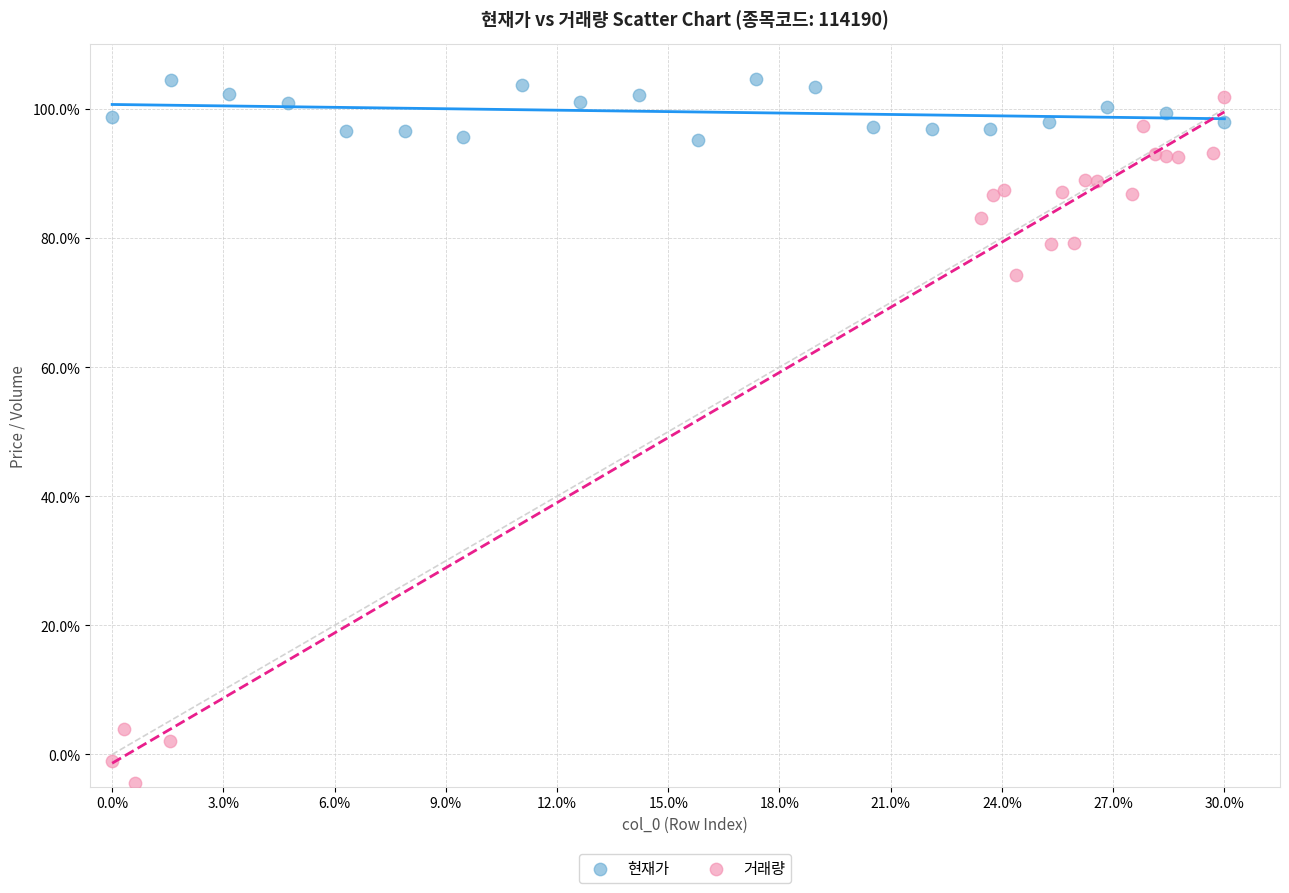

Which series has the largest Y range (max minus min)?

거래량